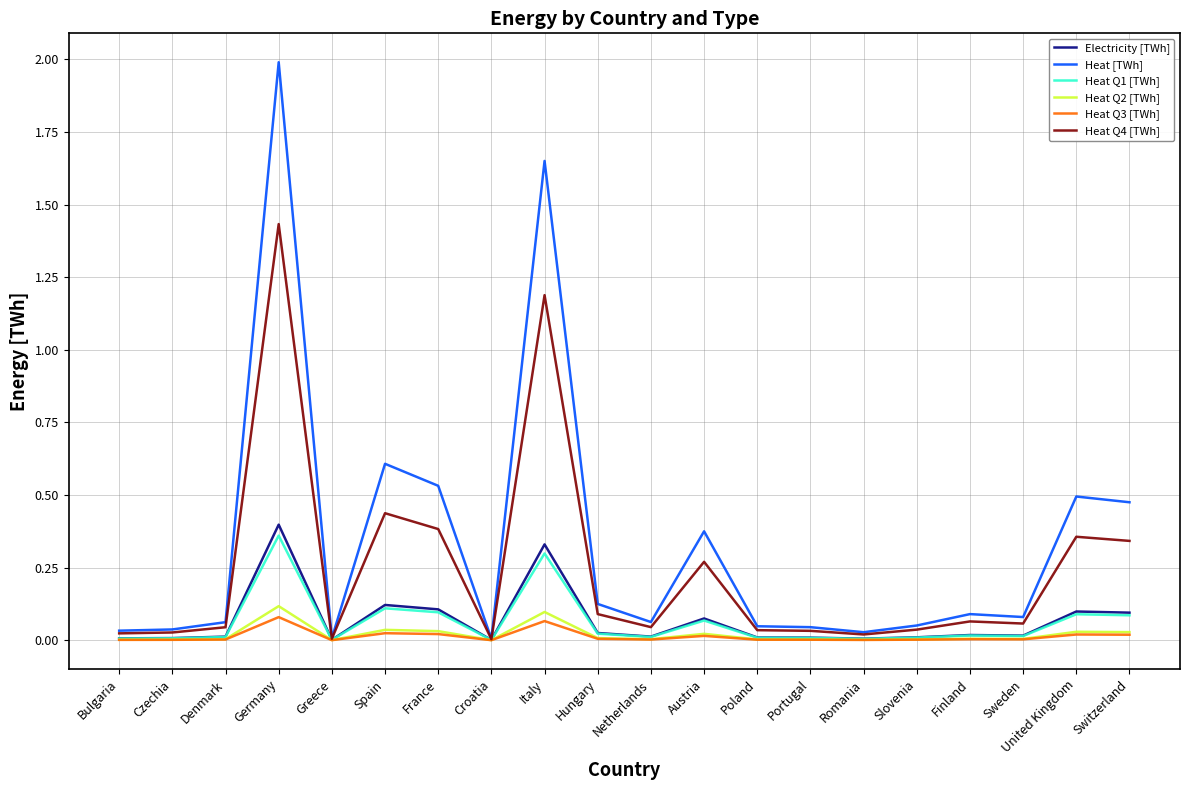

Between Austria and Romania, which series saw the biggest shift?

Heat [TWh]